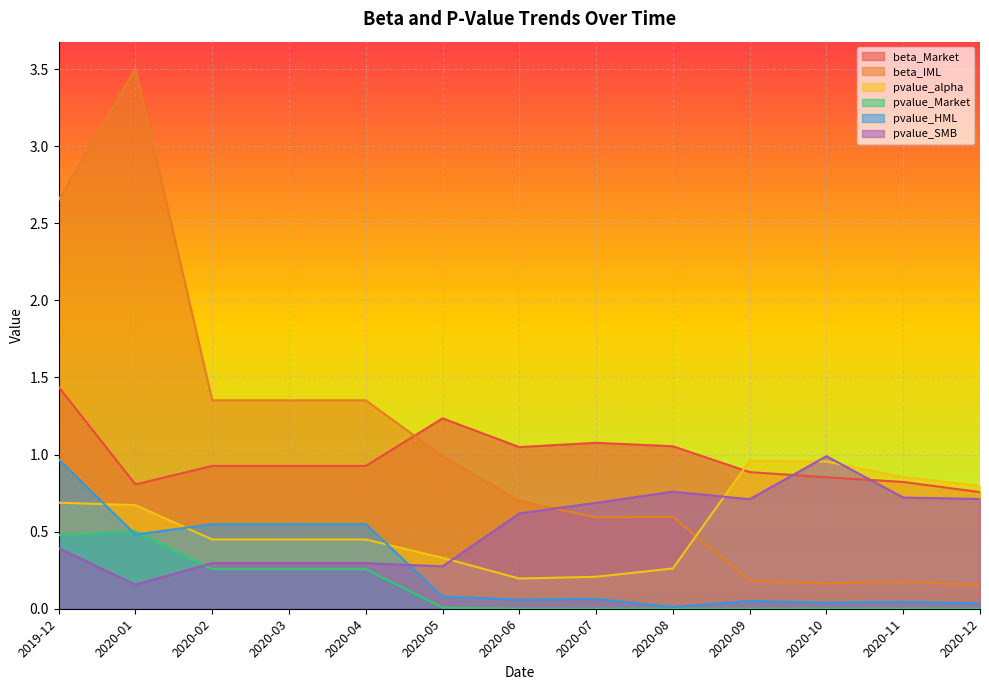

The value of pvalue_SMB at 2020-04 is 0.2. True or false?

False